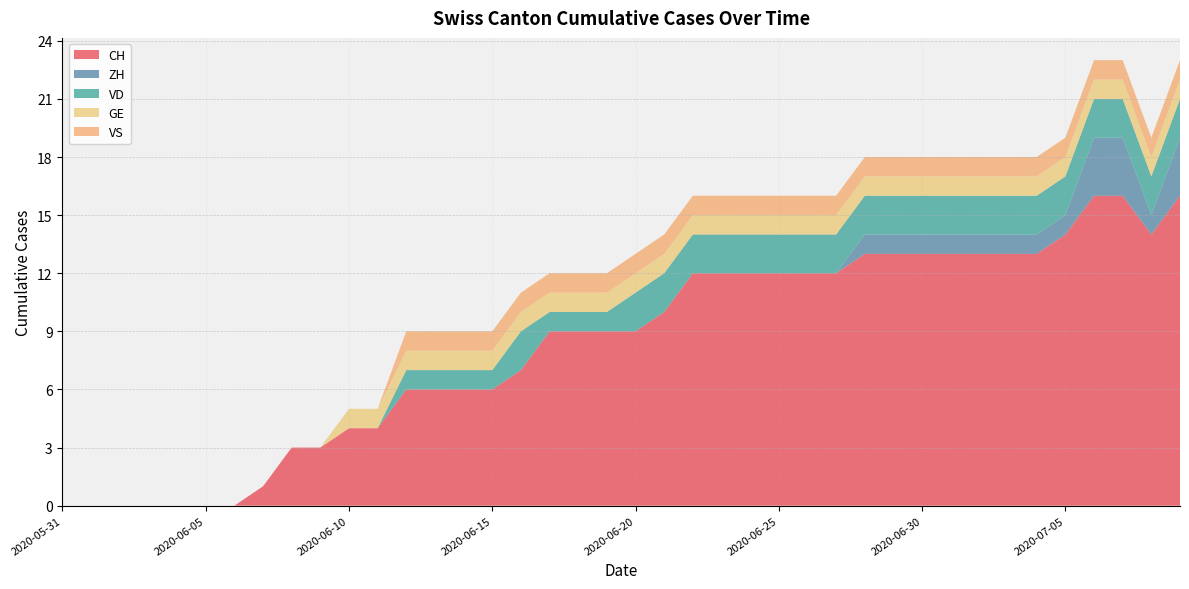

Reading left to right, extract all data points from this chart.

CH: 0	0	0	0	0	0	0	1	3	3	4	4	6	6	6	6	7	9	9	9	9	10	12	12	12	12	12	12	13	13	13	13	13	13	13	14	16	16	14	16
ZH: 0	0	0	0	0	0	0	0	0	0	0	0	0	0	0	0	0	0	0	0	0	0	0	0	0	0	0	0	1	1	1	1	1	1	1	1	3	3	1	3
VD: 0	0	0	0	0	0	0	0	0	0	0	0	1	1	1	1	2	1	1	1	2	2	2	2	2	2	2	2	2	2	2	2	2	2	2	2	2	2	2	2
GE: 0	0	0	0	0	0	0	0	0	0	1	1	1	1	1	1	1	1	1	1	1	1	1	1	1	1	1	1	1	1	1	1	1	1	1	1	1	1	1	1
VS: 0	0	0	0	0	0	0	0	0	0	0	0	1	1	1	1	1	1	1	1	1	1	1	1	1	1	1	1	1	1	1	1	1	1	1	1	1	1	1	1